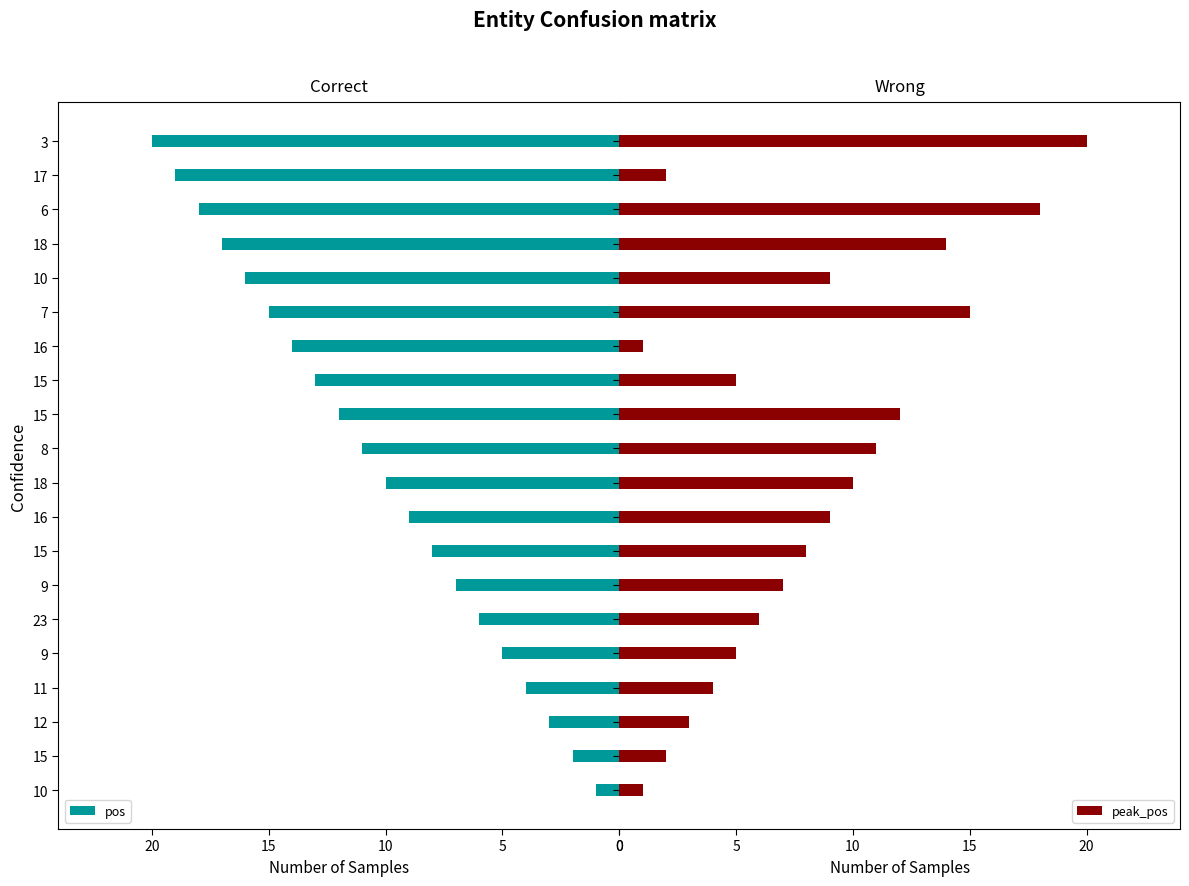

How many series are shown in this chart?

2